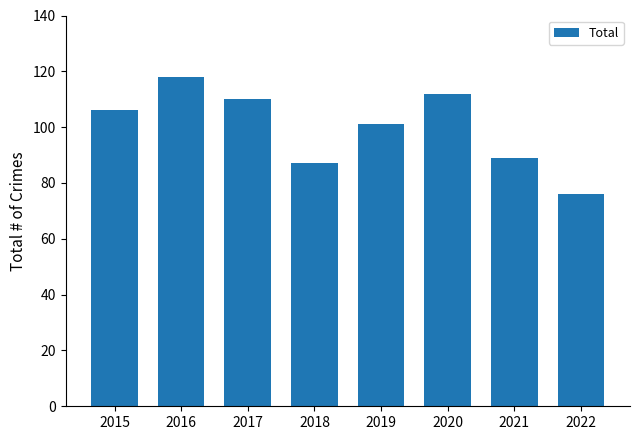

What is the value of the 5th bar from the left?

101